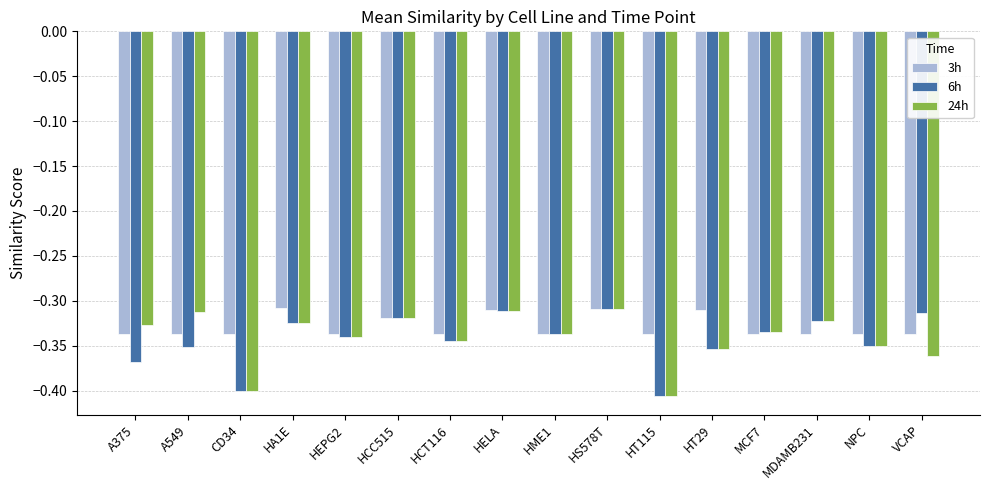

Between A549 and HELA, which series saw the biggest shift?

6h